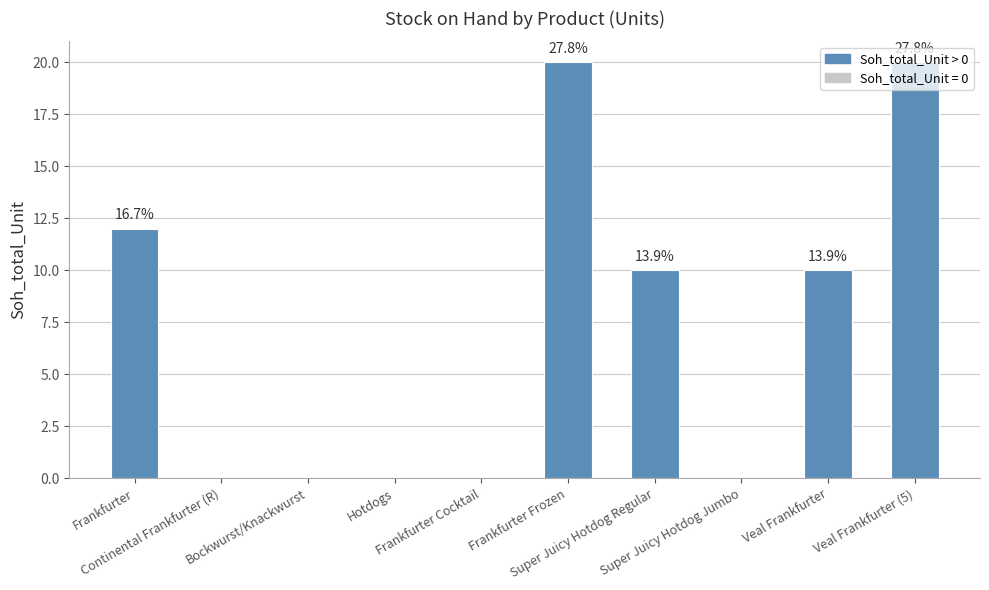

List the labels in order of value, largest first.

Frankfurter Frozen, Veal Frankfurter (5), Frankfurter, Super Juicy Hotdog Regular, Veal Frankfurter, Continental Frankfurter (R), Bockwurst/Knackwurst, Hotdogs, Frankfurter Cocktail, Super Juicy Hotdog Jumbo